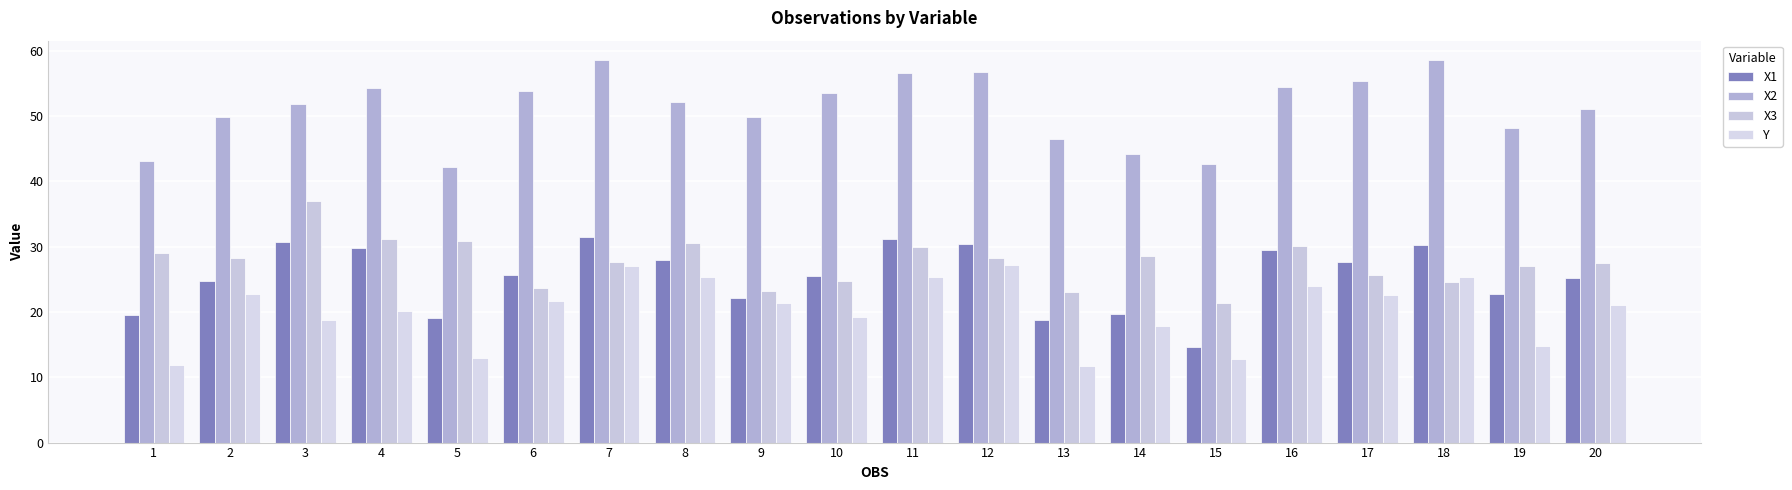

How many bars are there in total?

80